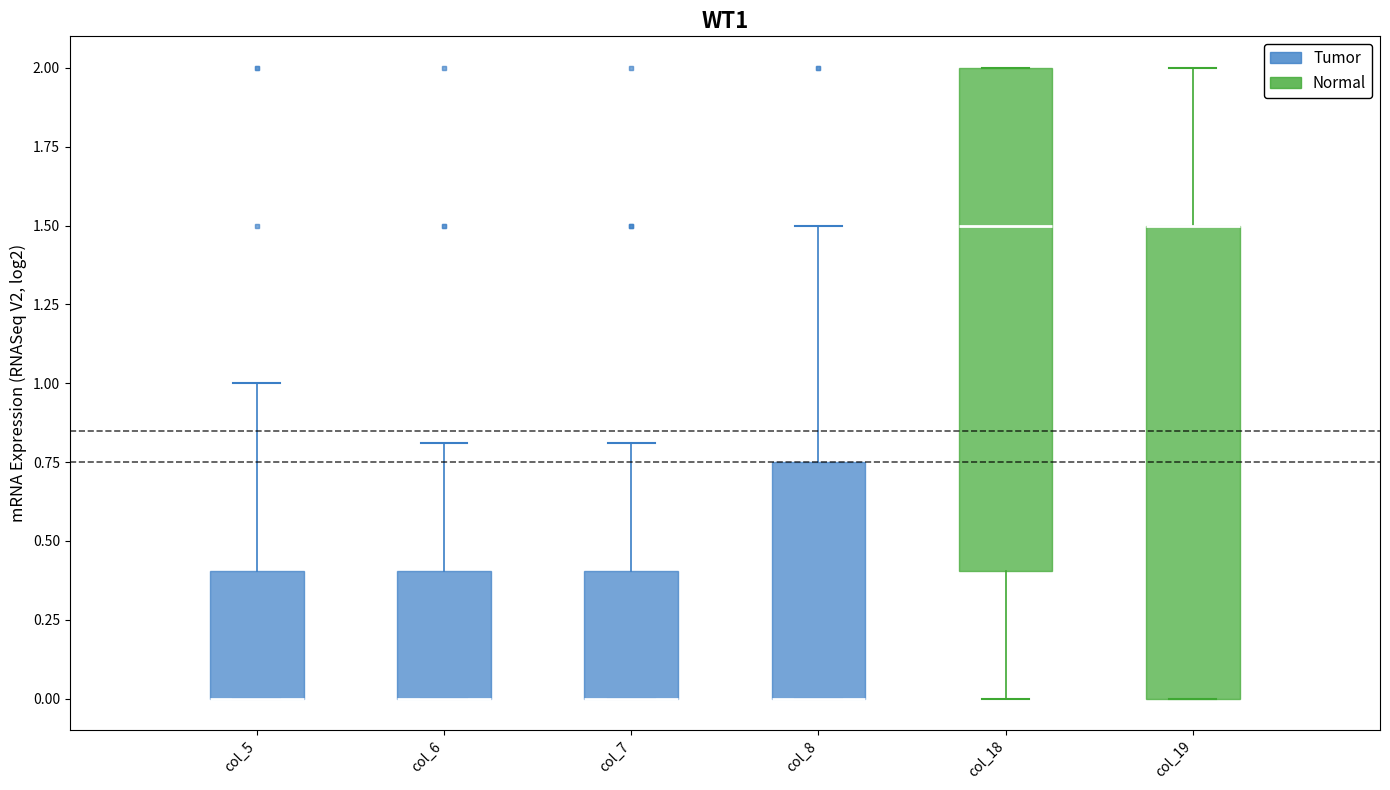

Comparing the boxes themselves (not the whiskers), which one is the tallest?

col_18